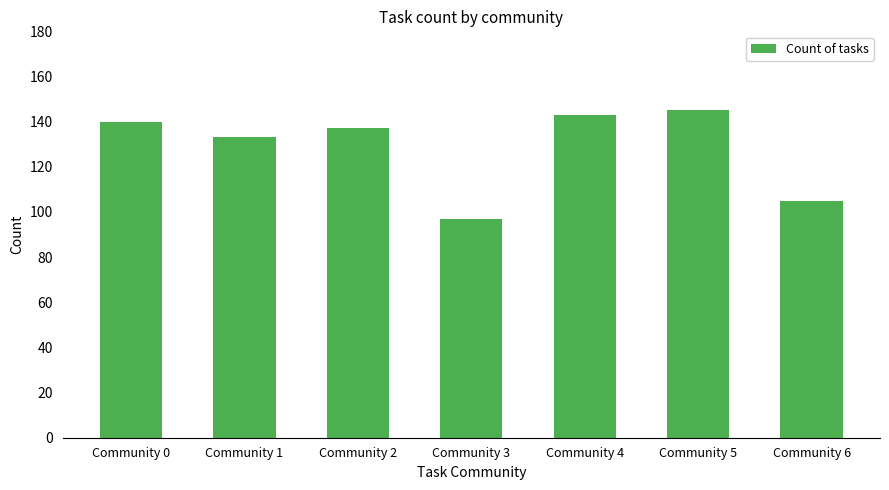

What is the value of the 7th bar from the left?

105